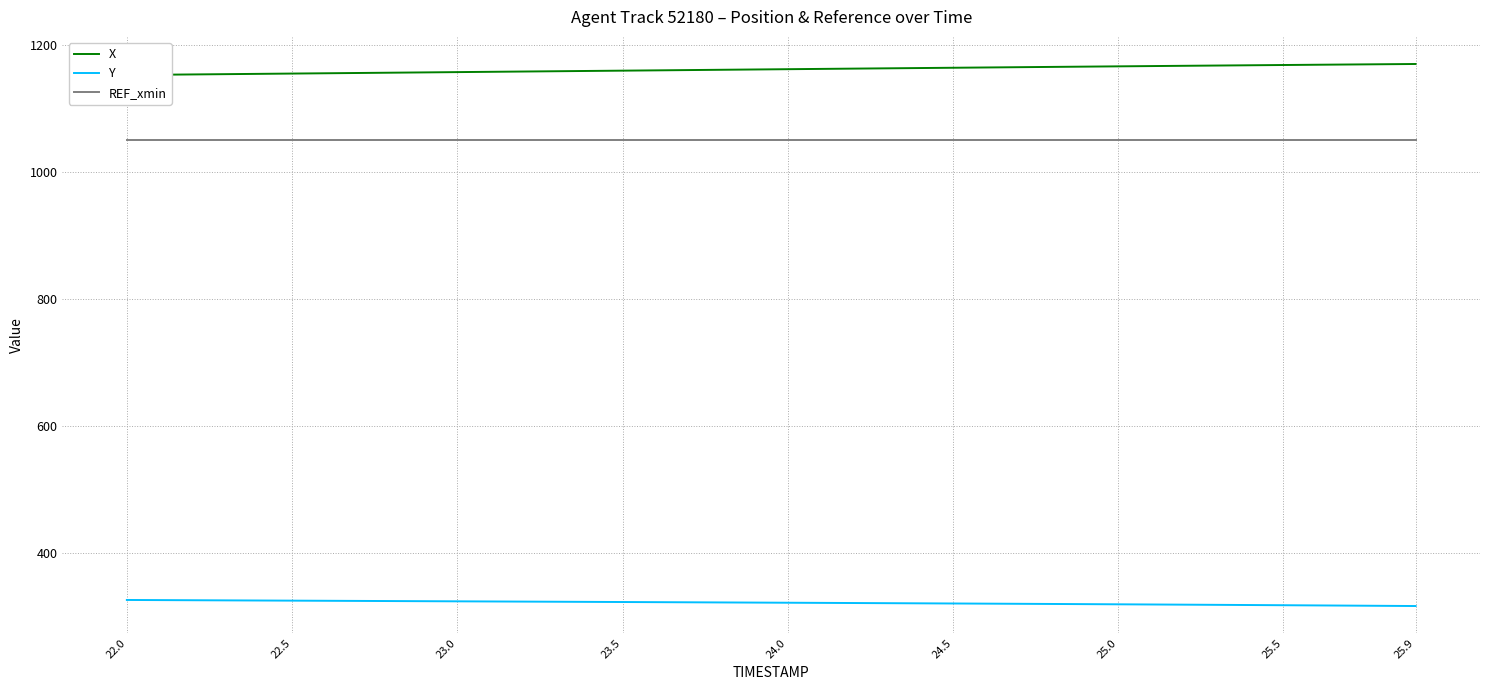

Reading right to left, what are all the values shown in this chart?

X: 1170.2	1169.8	1169.4	1169.0	1168.6	1168.2	1167.8	1167.4	1166.9	1166.5	1166.1	1165.6	1165.2	1164.7	1164.3	1163.8	1163.4	1162.9	1162.5	1162.0	1161.6	1161.1	1160.6	1160.2	1159.7	1159.3	1158.8	1158.3	1157.9	1157.4	1157.0	1156.5	1156.0	1155.6	1155.1	1154.7	1154.2	1153.8	1153.3	1152.9
Y: 316.9	317.2	317.5	317.8	318.1	318.4	318.7	319.0	319.3	319.6	319.8	320.1	320.4	320.6	320.9	321.1	321.4	321.6	321.8	322.1	322.3	322.5	322.7	323.0	323.2	323.4	323.6	323.8	324.1	324.3	324.5	324.7	324.9	325.1	325.3	325.6	325.8	326.0	326.2	326.4
REF_xmin: 1050.0	1050.0	1050.0	1050.0	1050.0	1050.0	1050.0	1050.0	1050.0	1050.0	1050.0	1050.0	1050.0	1050.0	1050.0	1050.0	1050.0	1050.0	1050.0	1050.0	1050.0	1050.0	1050.0	1050.0	1050.0	1050.0	1050.0	1050.0	1050.0	1050.0	1050.0	1050.0	1050.0	1050.0	1050.0	1050.0	1050.0	1050.0	1050.0	1050.0